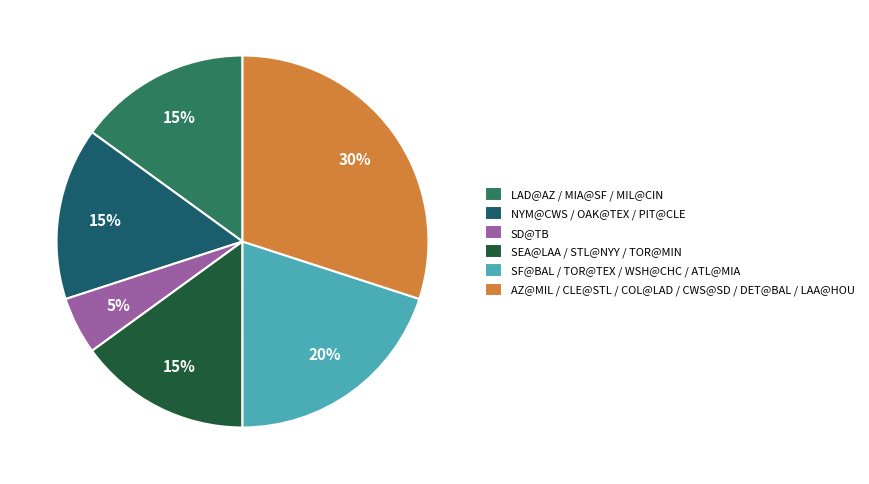

Which slice is the smallest?

SD@TB